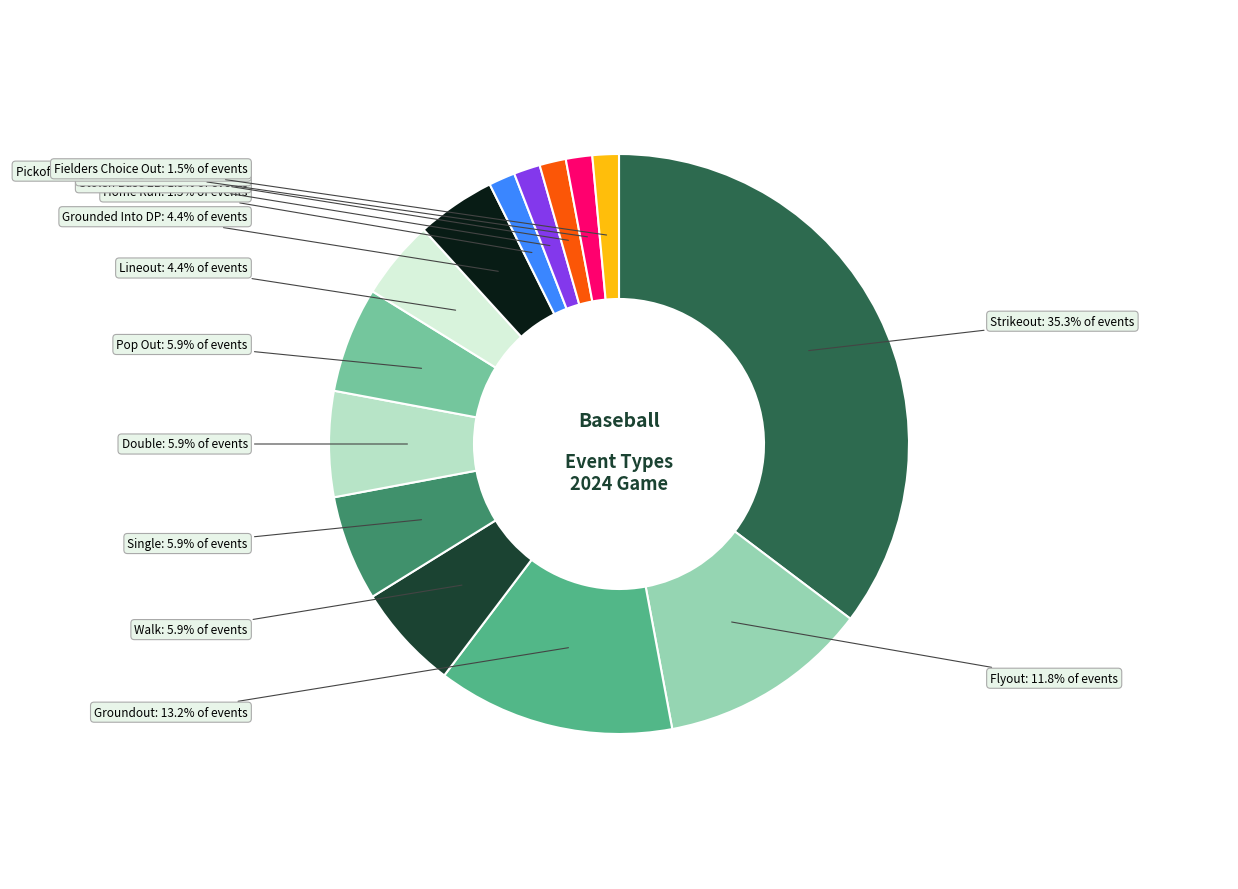

Combined, do Pickoff Caught Stealing 2B and Fielders Choice Out account for over 50%?

No